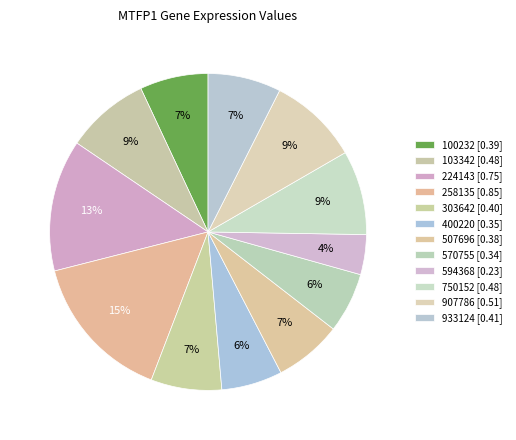

Which has a higher value, 594368 or 570755?

570755